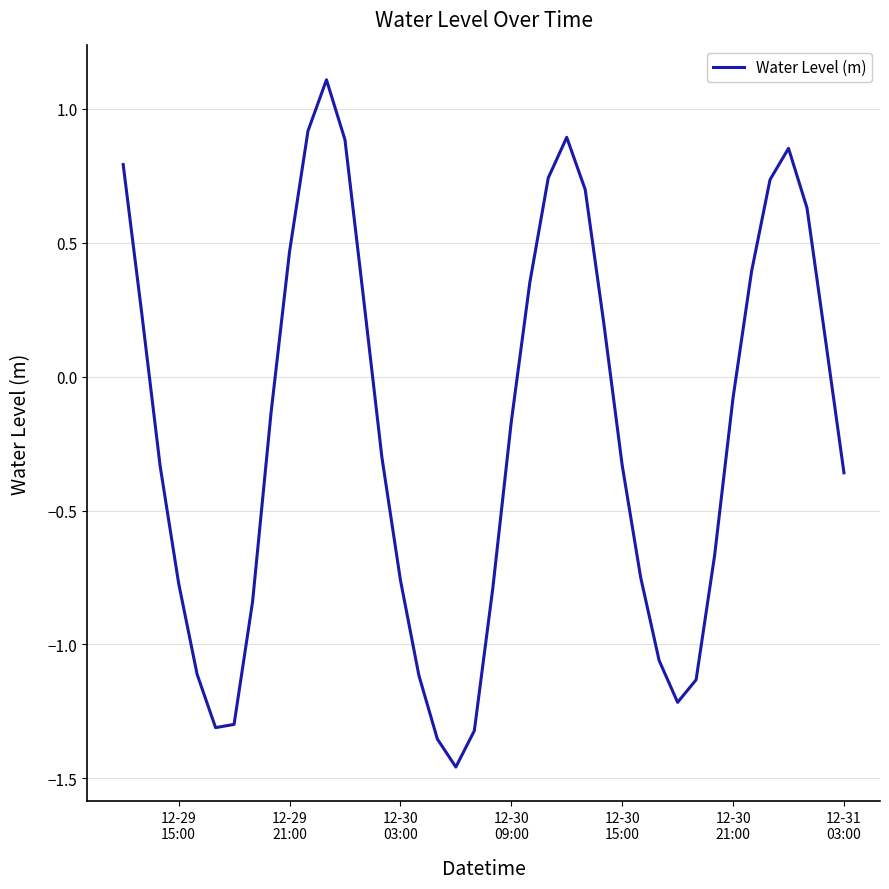

Does the chart display data point markers on the line(s)?

No